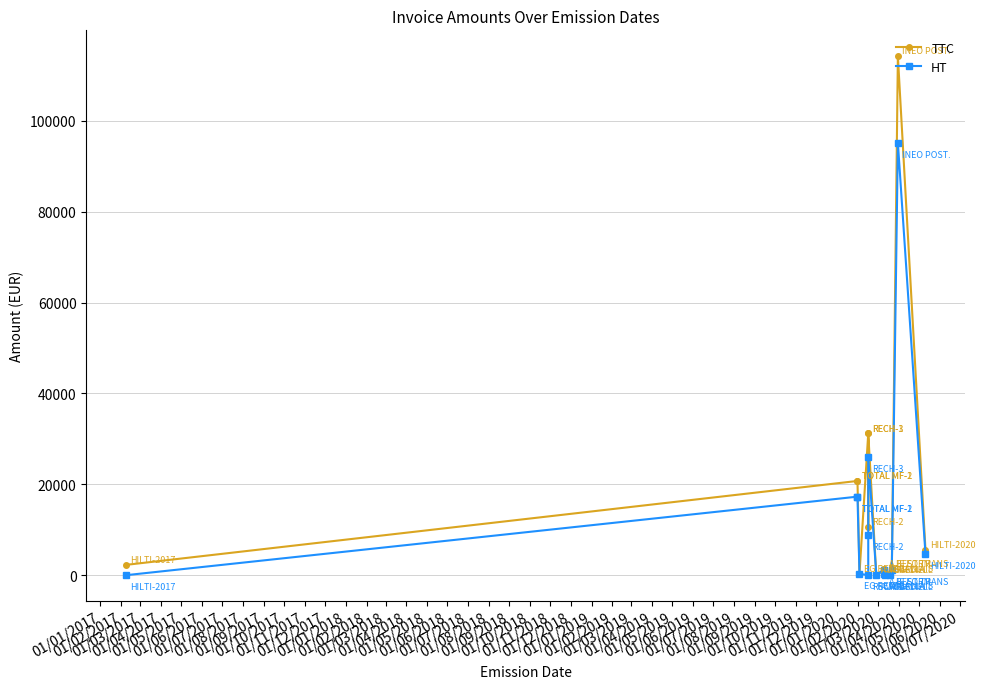

Which label corresponds to the smallest value in the chart?

01/01/2017